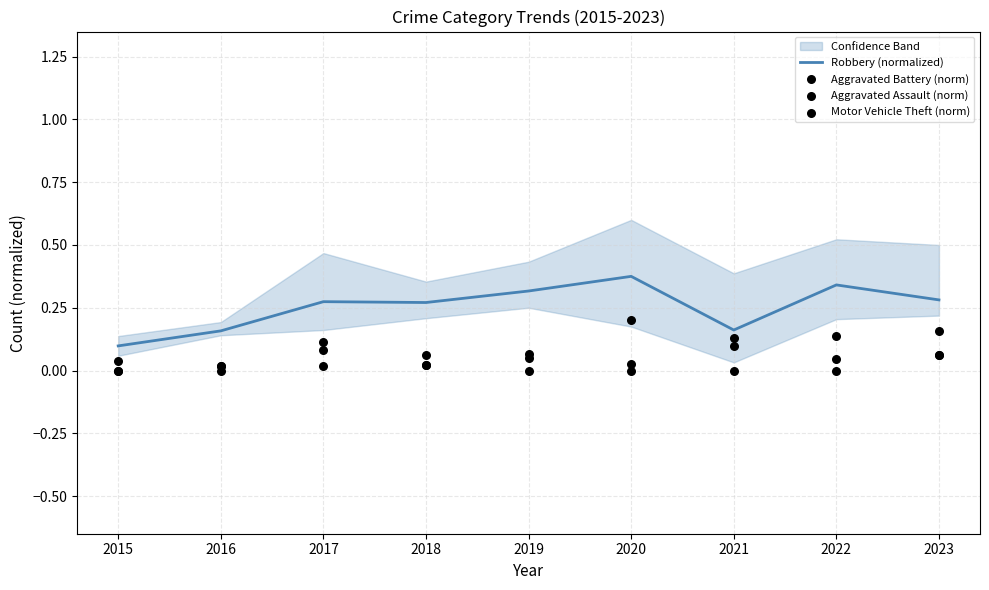

Is the value of Motor Vehicle Theft (norm) at 2017 greater than the value of Robbery (normalized) at 2023?

No